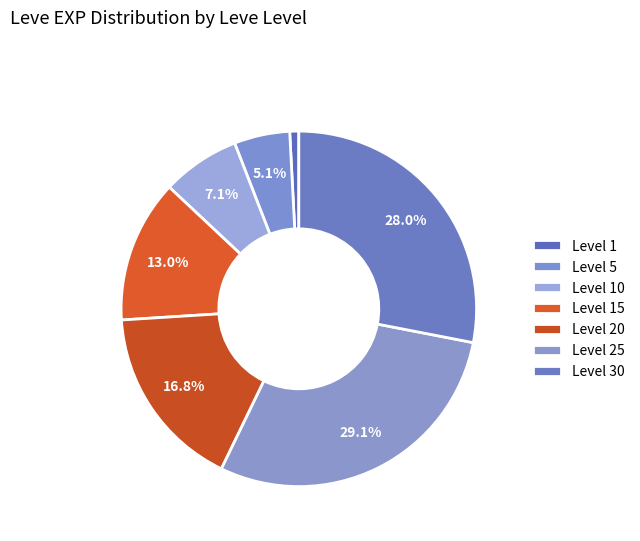

Is there a majority slice in this chart?

No